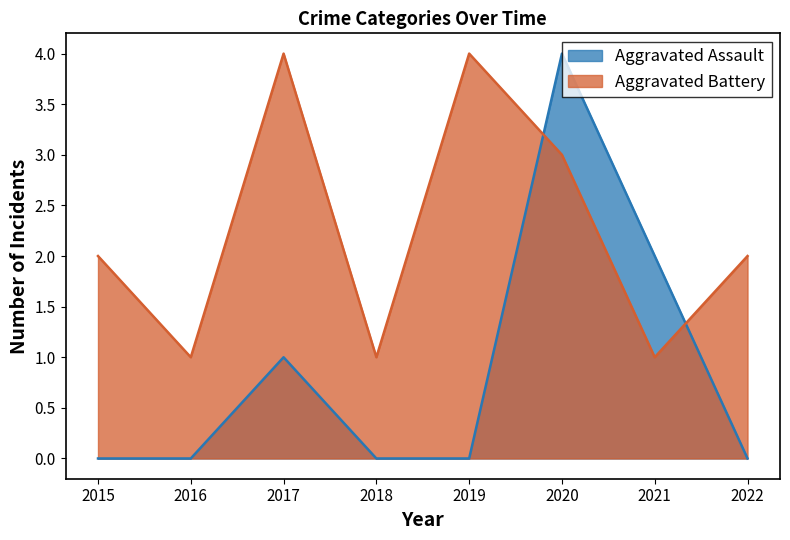

What is the value of the Aggravated Assault point at the 3rd from the left?

1